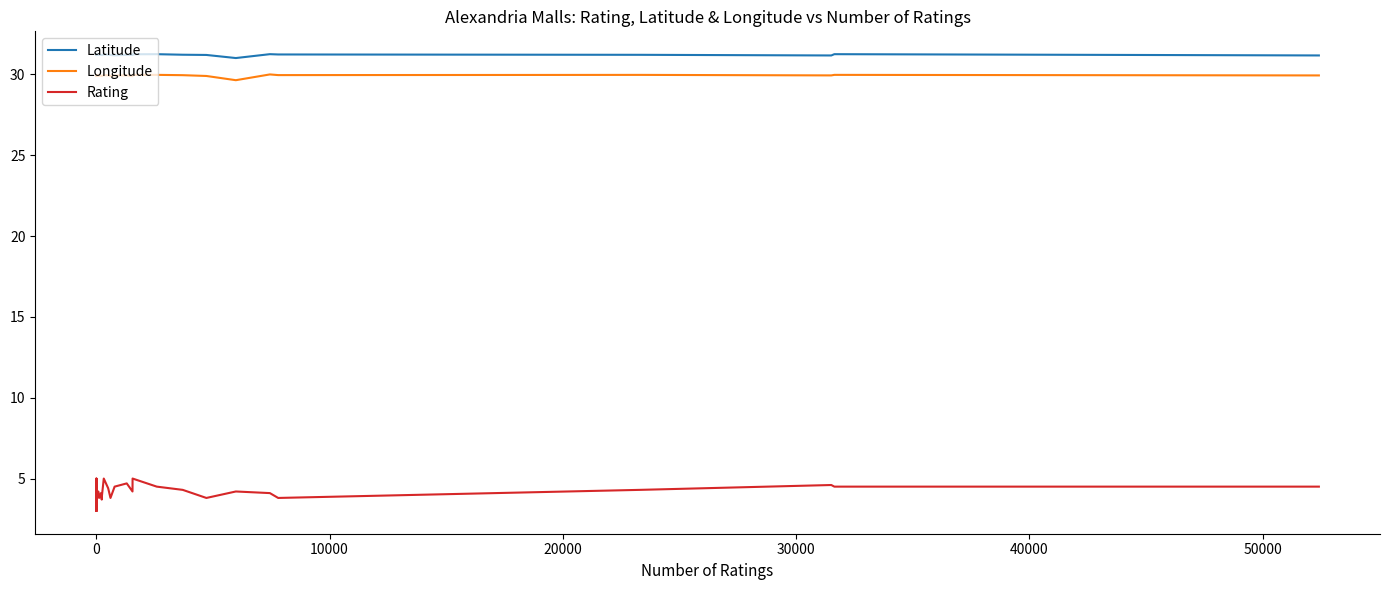

What is the maximum value shown in the chart?

31.2